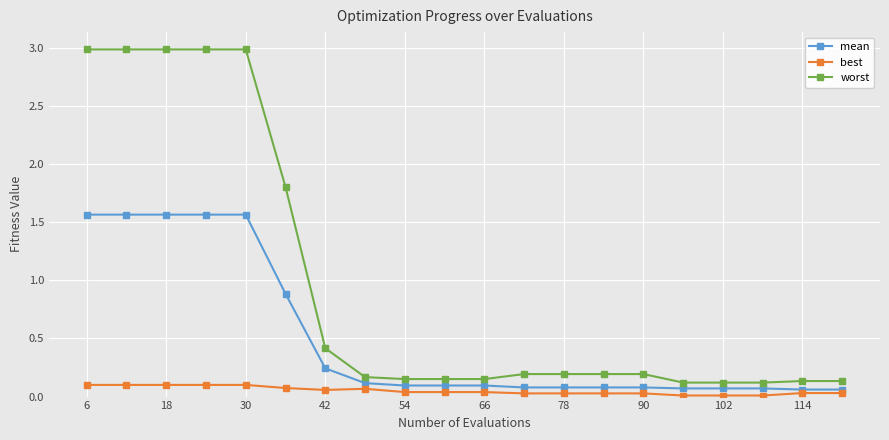

True or false: best and worst intersect in this chart.

False